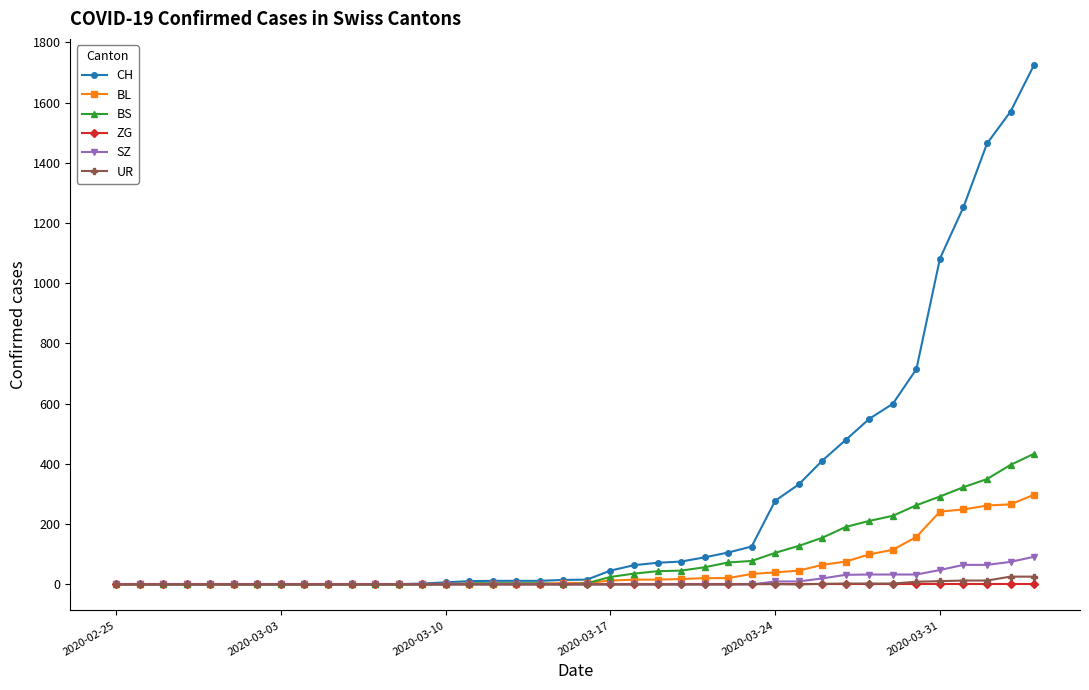

At how many categories does at least one series exceed 744?

5